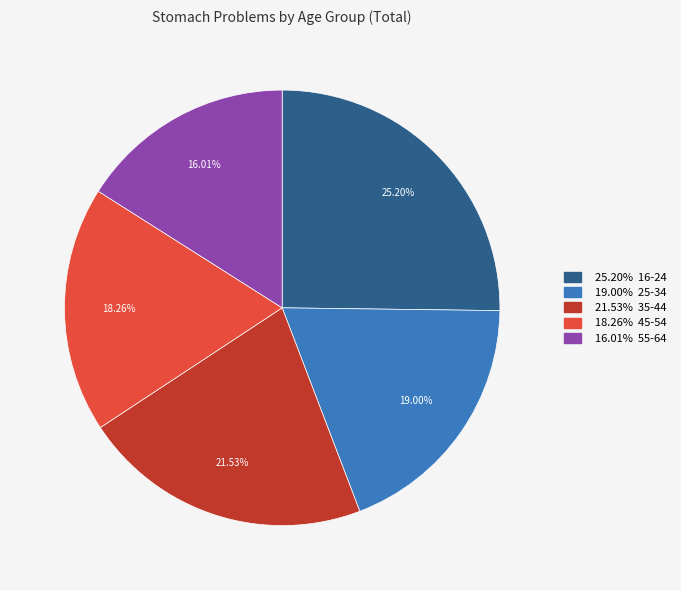

How many segments does this pie chart have?

5